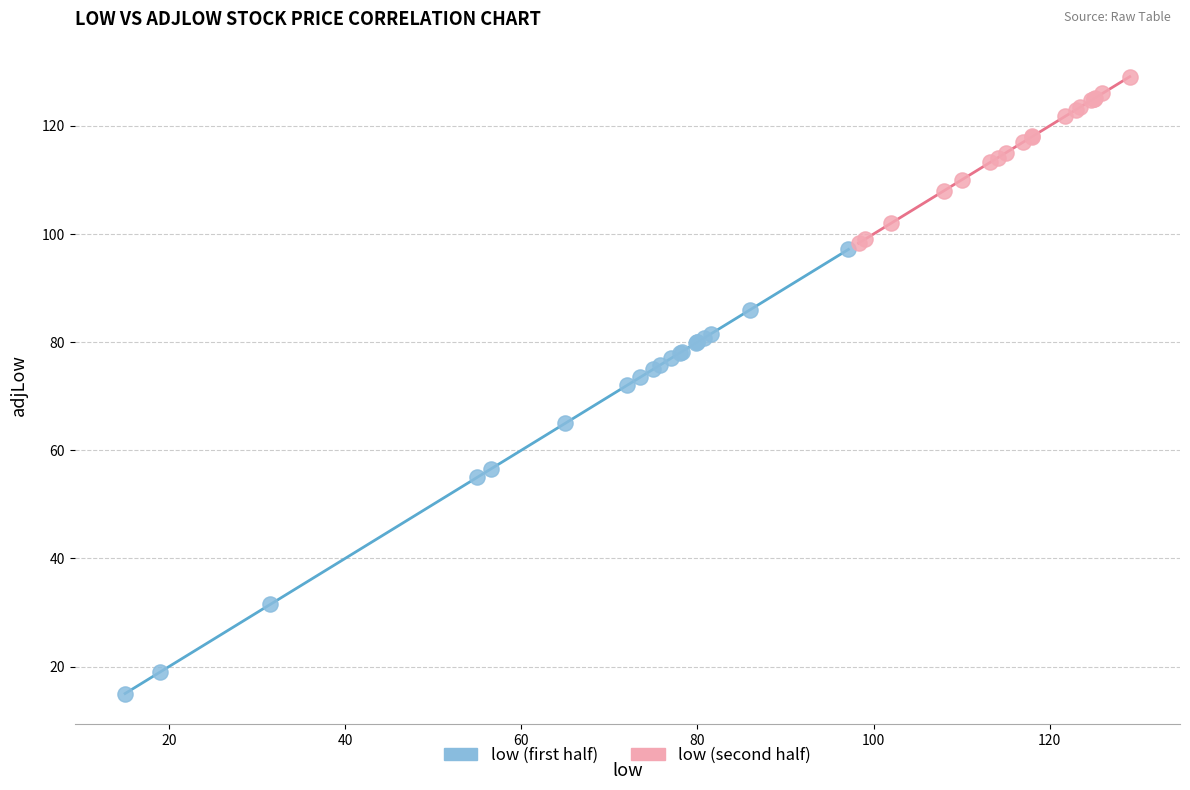

Which series contains the highest Y value?

low (second half)